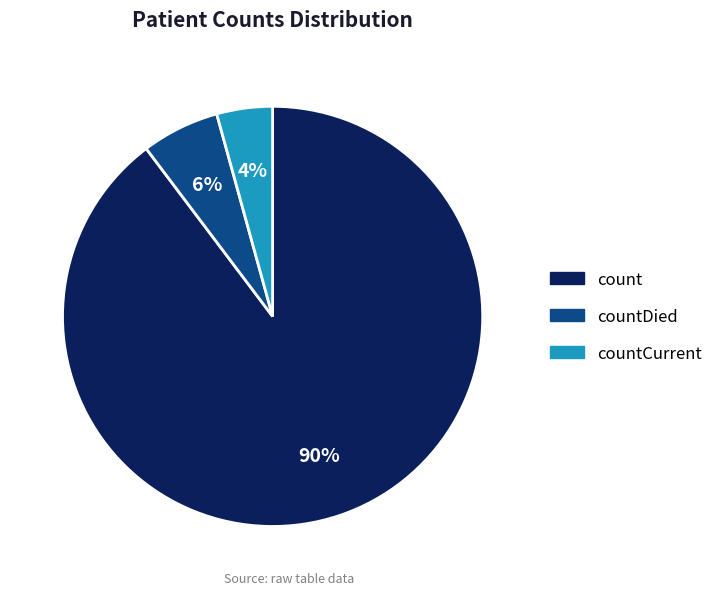

Is there any slice that represents more than half of the pie?

Yes